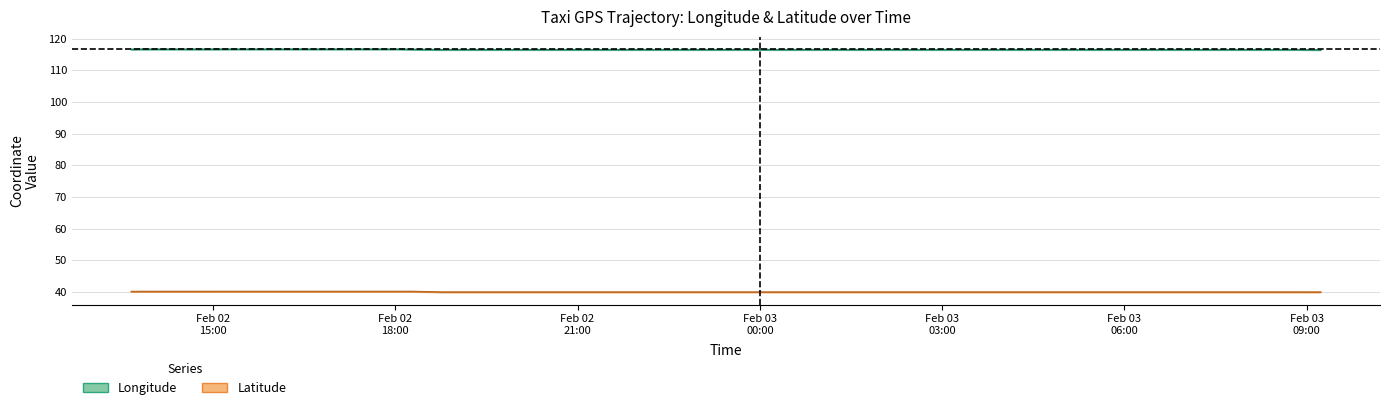

What value does the lon series have at Feb 03
09:00?

116.6